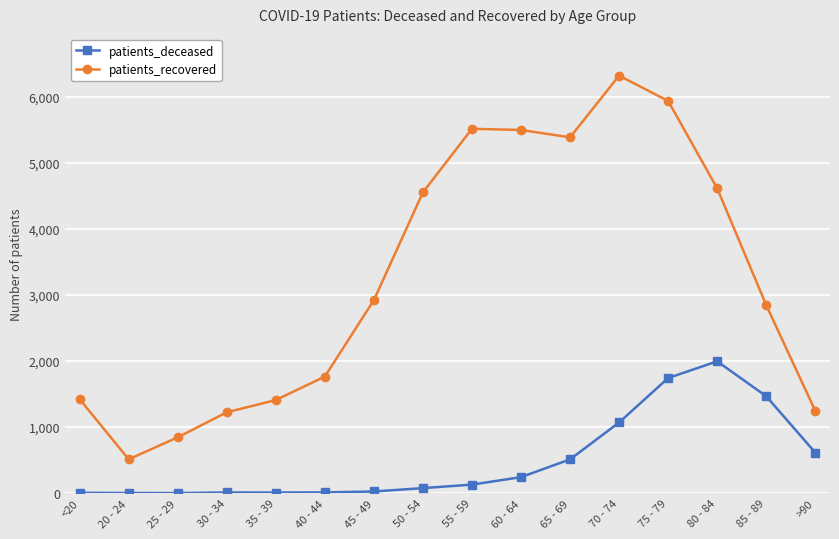

What is the difference between the maximum and minimum values in the patients_recovered series?

5803